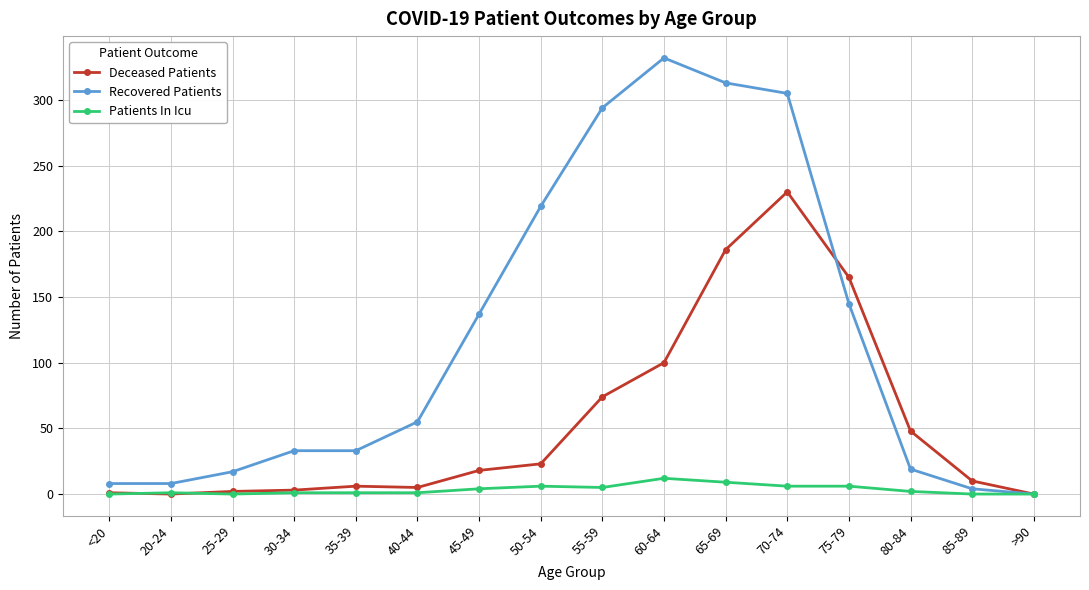

At how many categories does at least one series exceed 221?

4